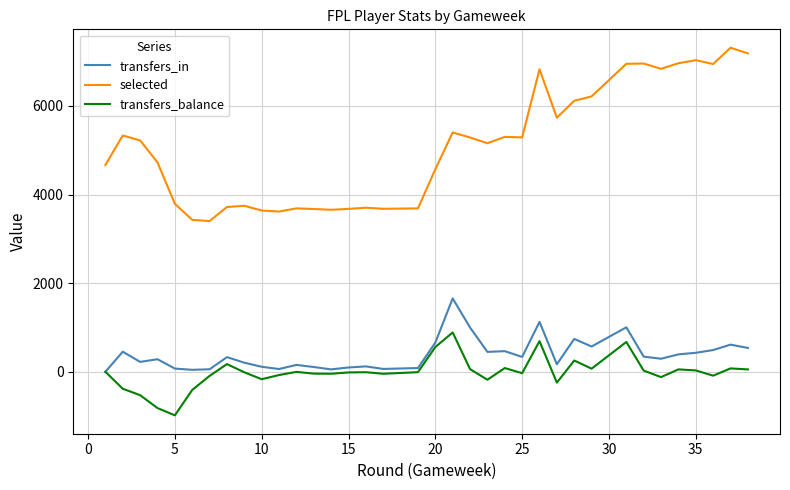

Which series has the largest range (max minus min)?

selected